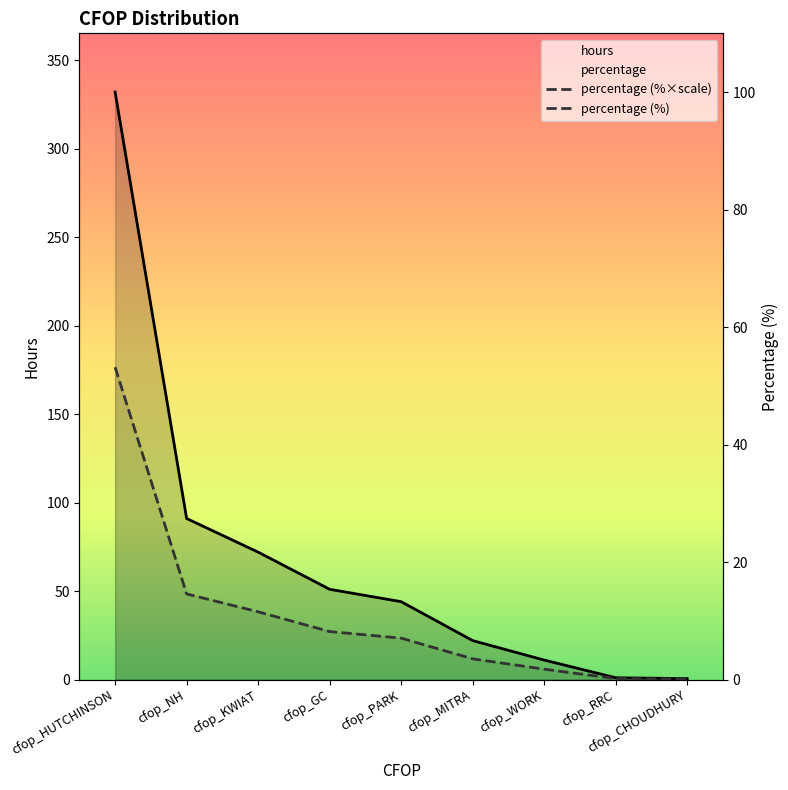

List the series in order of their peak value, lowest first.

percentage (%×scale), hours